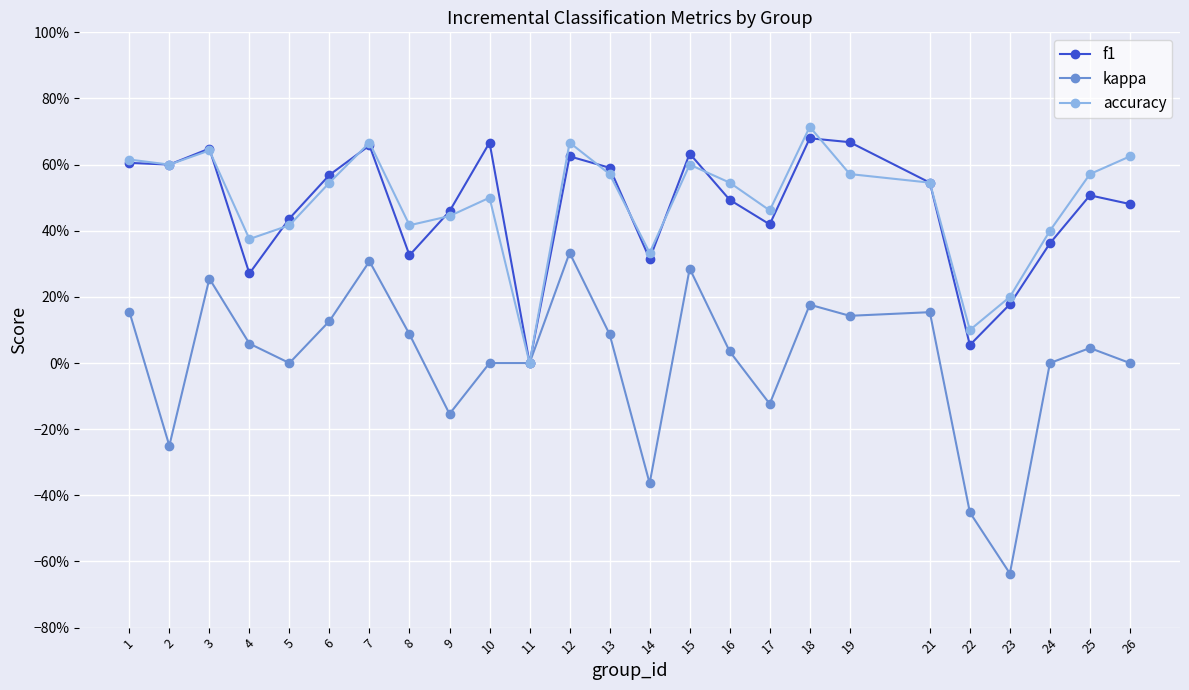

True or false: f1 has more than 2 points higher than both neighbors.

True